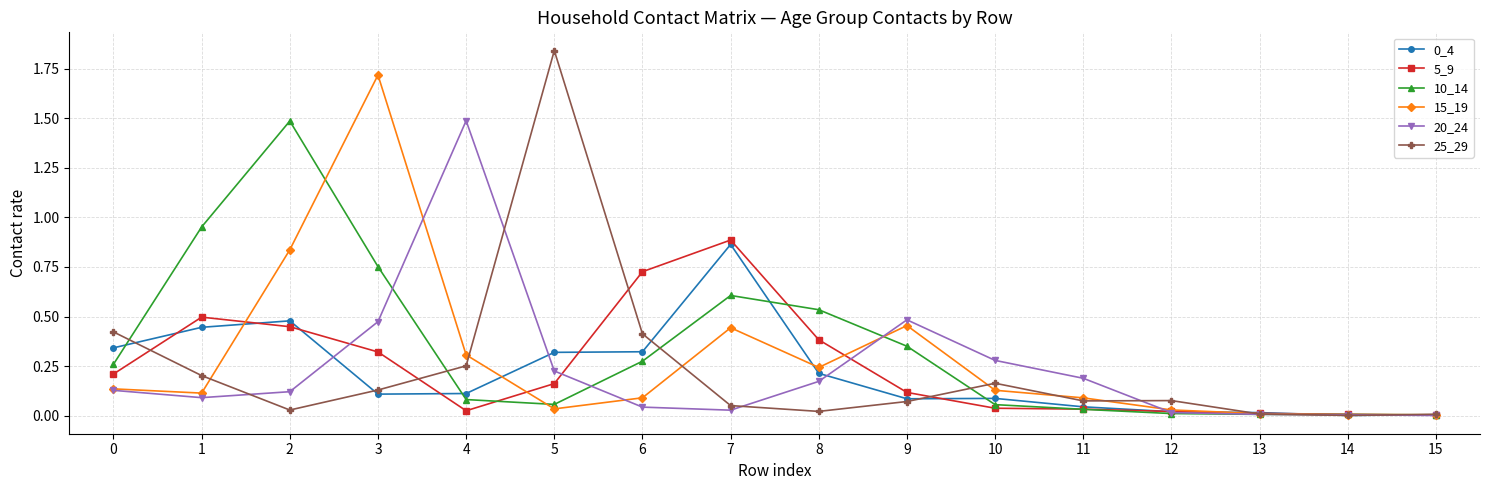

Which series has the largest range (max minus min)?

25_29